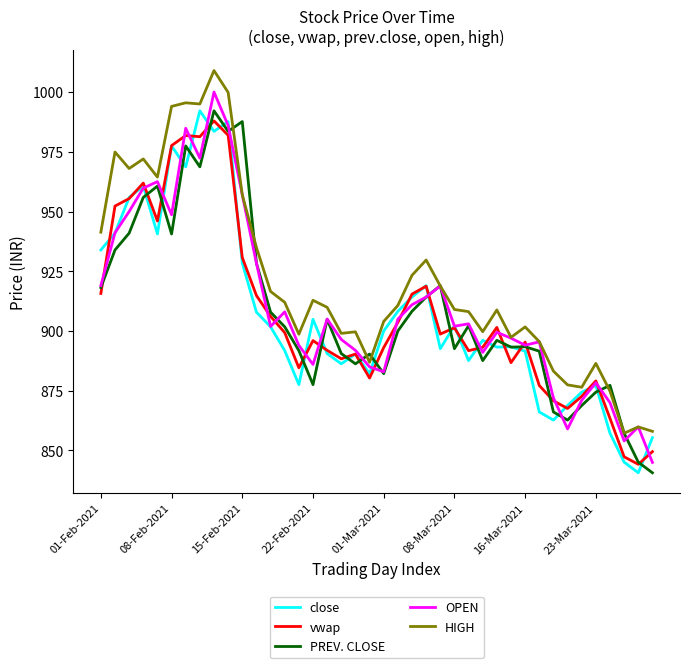

Count the number of data series in this chart.

5